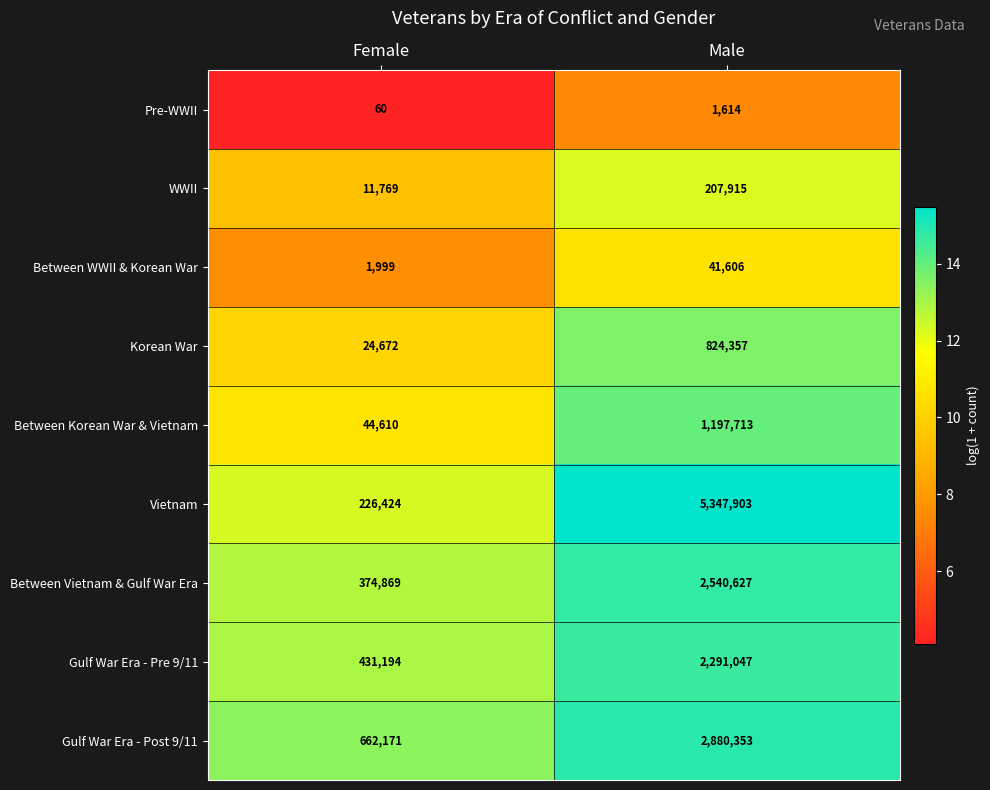

Which category has the lowest value across all series?

Female